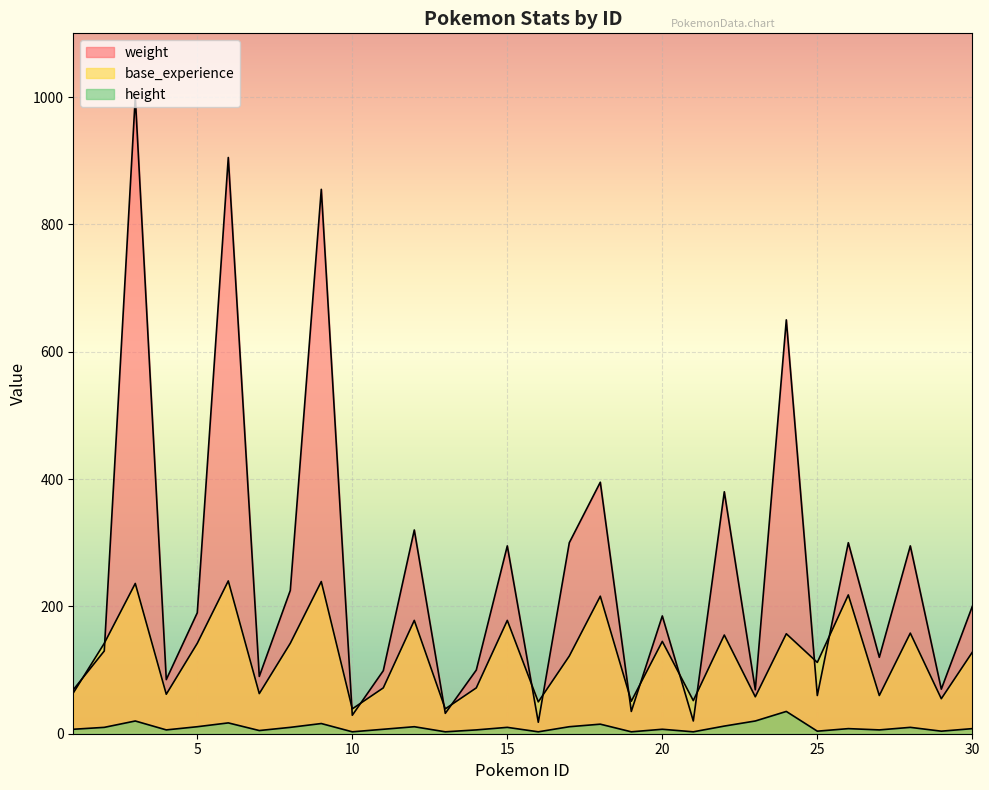

Reading left to right, what are all the values shown in this chart?

weight: 69	130	1000	85	190	905	90	225	855	29	99	320	32	100	295	18	300	395	35	185	20	380	69	650	60	300	120	295	70	200
base_experience: 64	142	236	62	142	240	63	142	239	39	72	178	39	72	178	50	122	216	51	145	52	155	58	157	112	218	60	158	55	128
height: 7	10	20	6	11	17	5	10	16	3	7	11	3	6	10	3	11	15	3	7	3	12	20	35	4	8	6	10	4	8